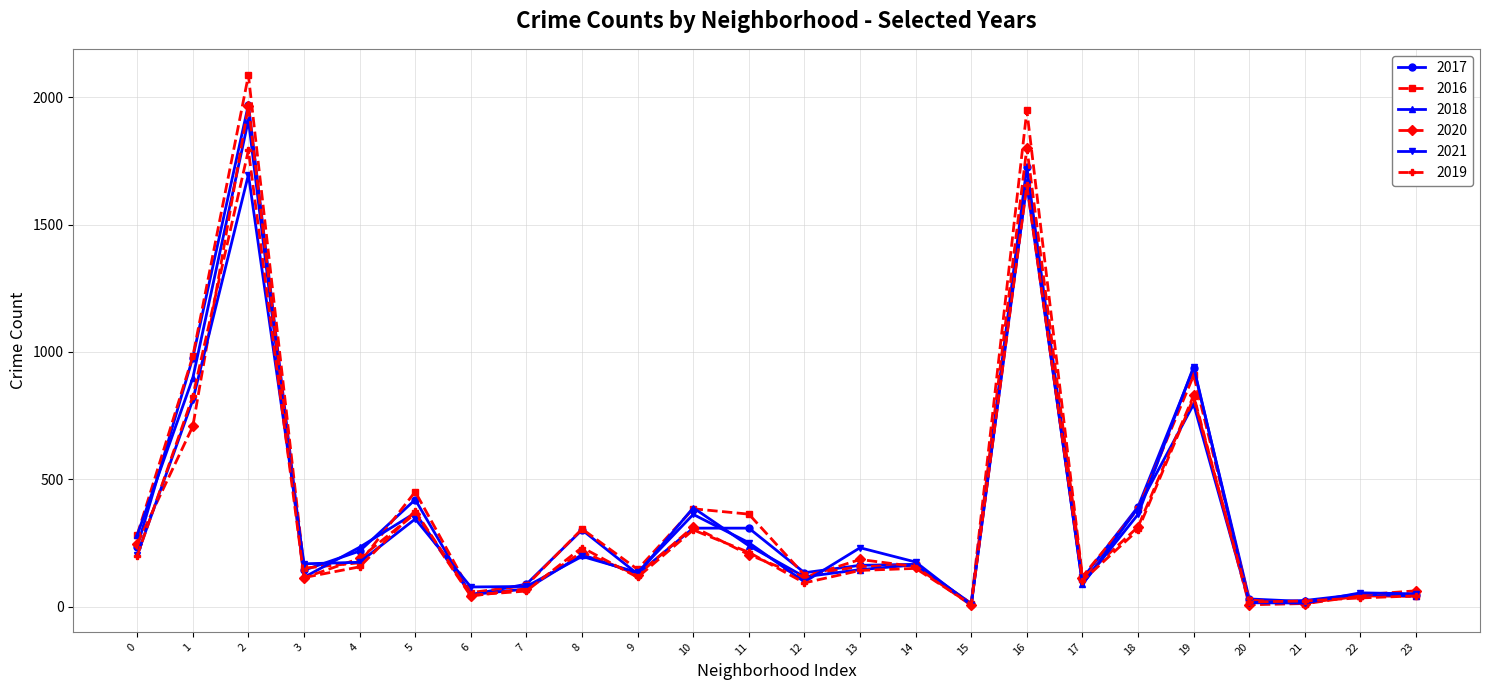

How many distinct data groups are displayed?

6